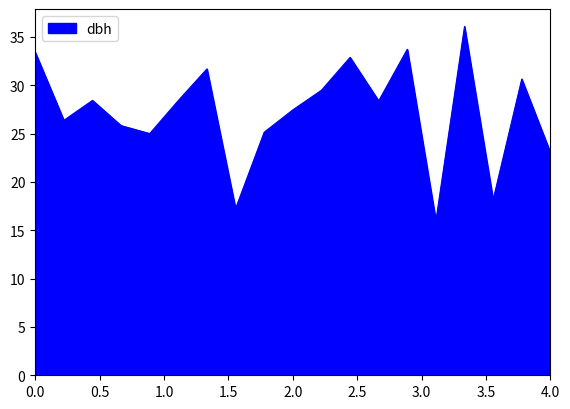

What is the difference between the maximum and minimum values?

20.1